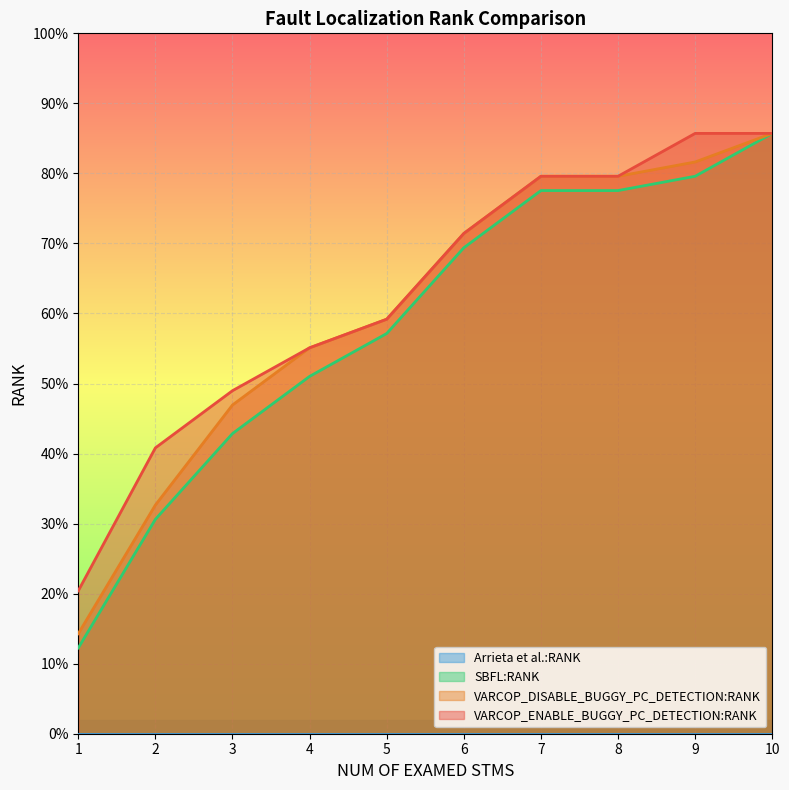

What is the maximum value shown in the chart?

0.9